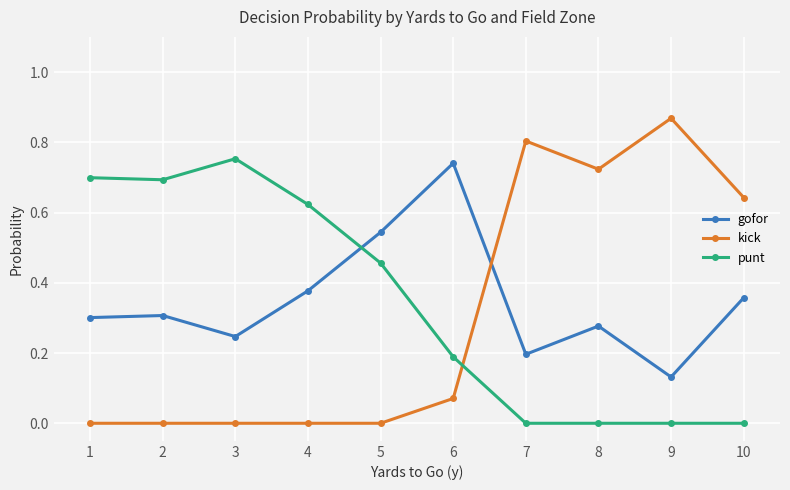

How many data points does each series have?

10